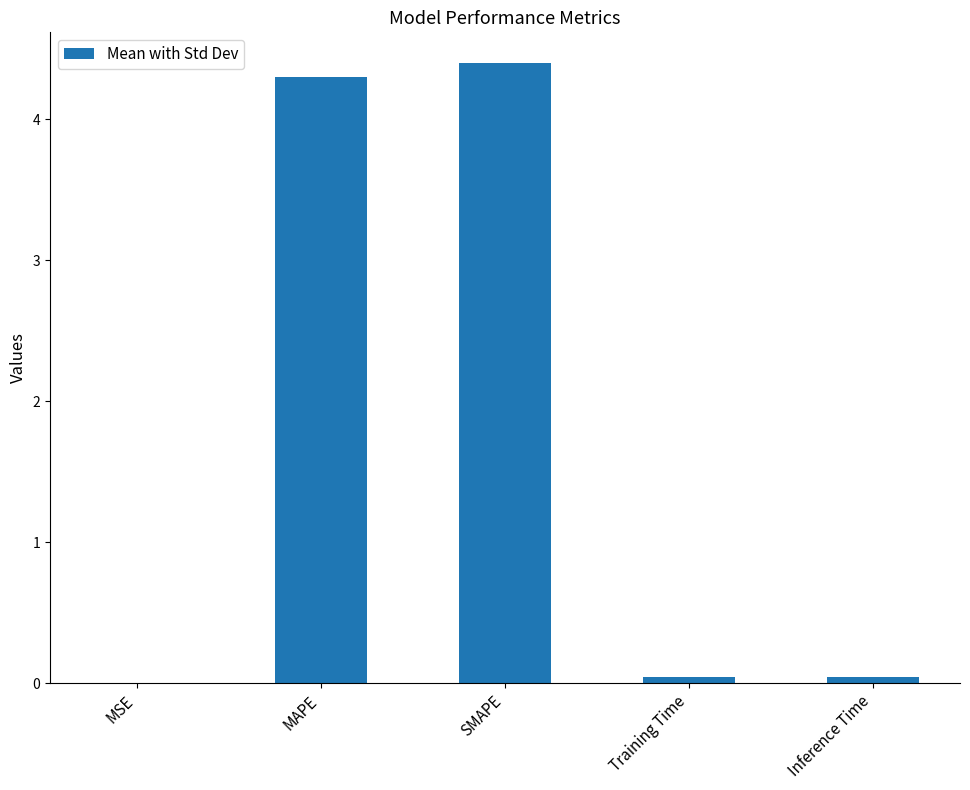

What is the sum of all values?

8.8